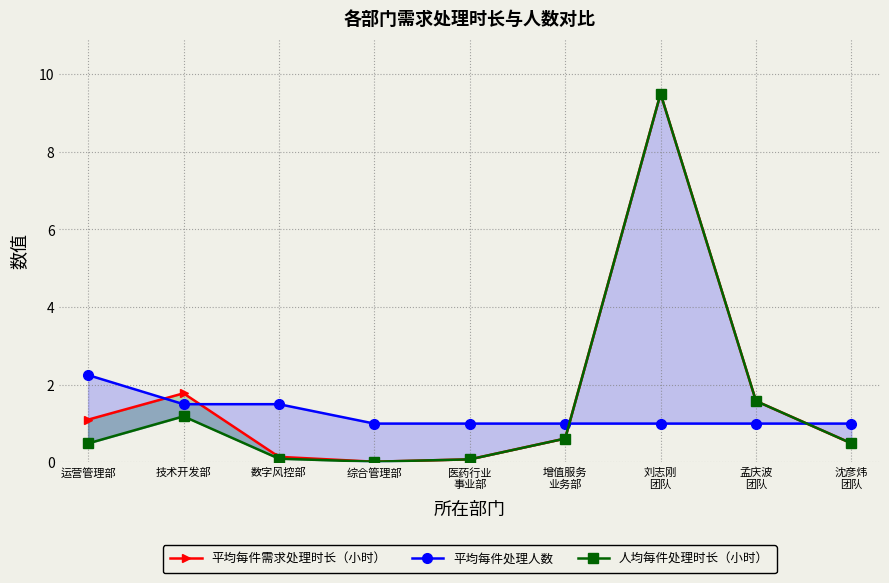

What is the label of the 4th point from the left?

综合管理部